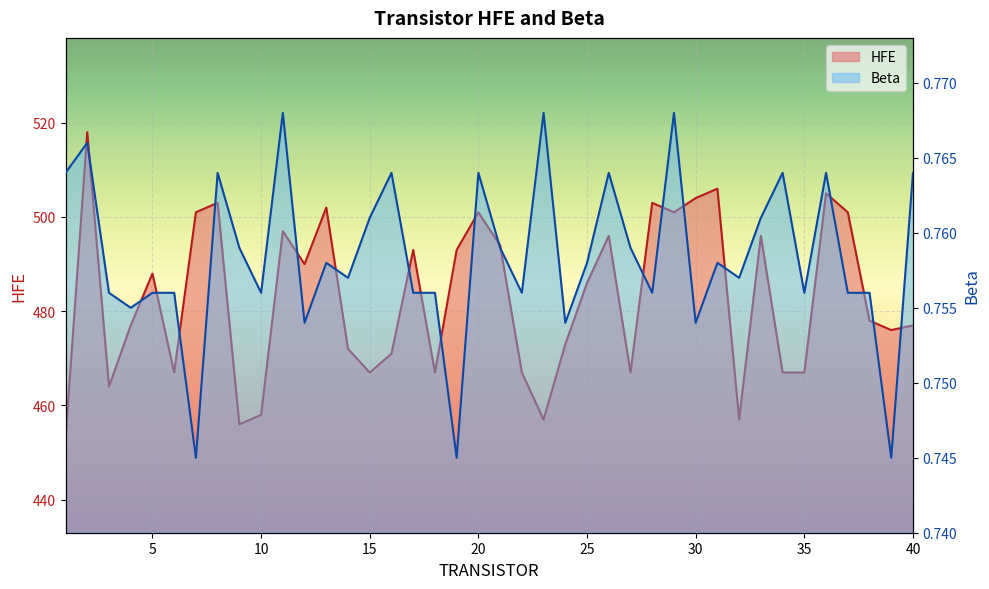

Reading right to left, extract all data points from this chart.

HFE: 477.0	476.0	478.0	501.0	505.0	467.0	467.0	496.0	457.0	506.0	504.0	501.0	503.0	467.0	496.0	486.0	473.0	457.0	467.0	494.0	501.0	493.0	467.0	493.0	471.0	467.0	472.0	502.0	490.0	497.0	458.0	456.0	503.0	501.0	467.0	488.0	477.0	464.0	518.0	453.0
Beta: 0.8	0.7	0.8	0.8	0.8	0.8	0.8	0.8	0.8	0.8	0.8	0.8	0.8	0.8	0.8	0.8	0.8	0.8	0.8	0.8	0.8	0.7	0.8	0.8	0.8	0.8	0.8	0.8	0.8	0.8	0.8	0.8	0.8	0.7	0.8	0.8	0.8	0.8	0.8	0.8